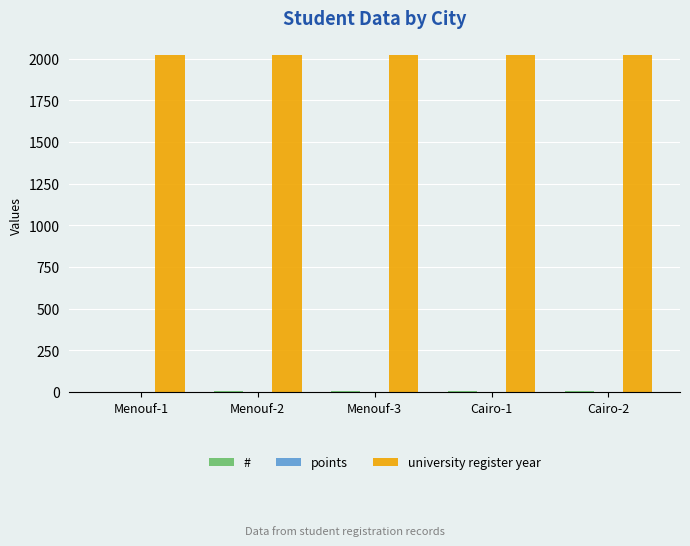

The value of university register year at Menouf-2 is 2023. True or false?

True